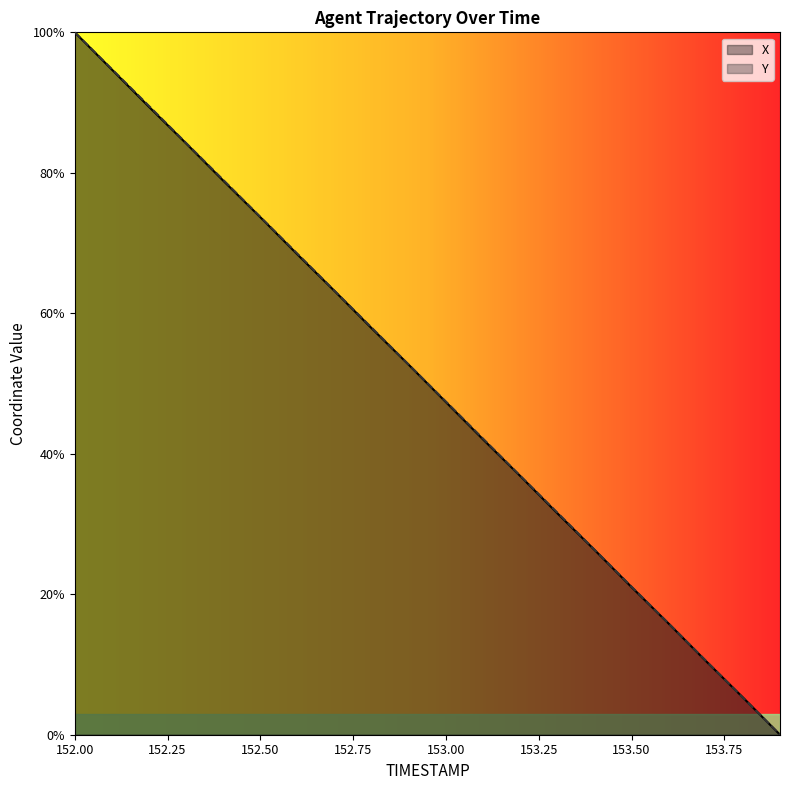

Is it true that Y equals 15.8 at 153.6?

True